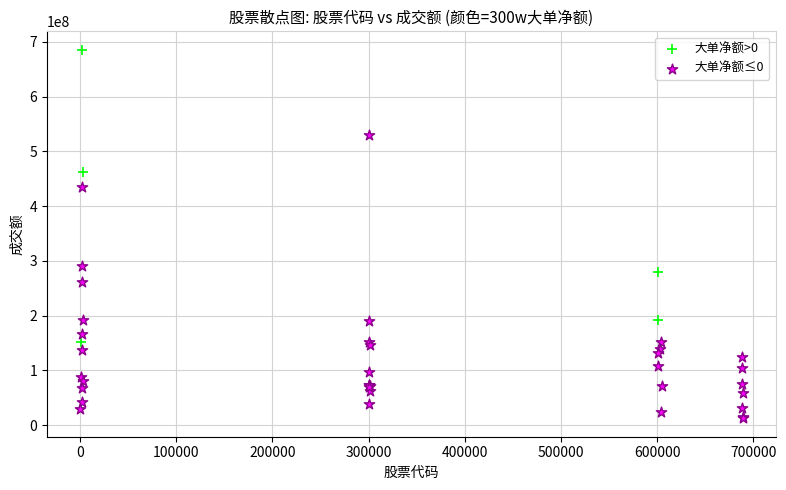

Which series reaches the minimum Y coordinate?

大单净额≤0